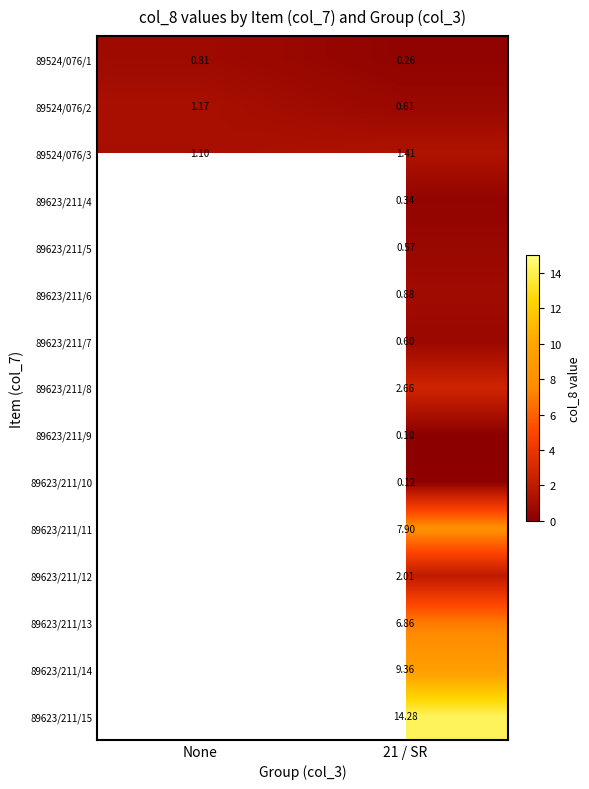

Which category has the lowest value in the 89524/076/3 series?

None